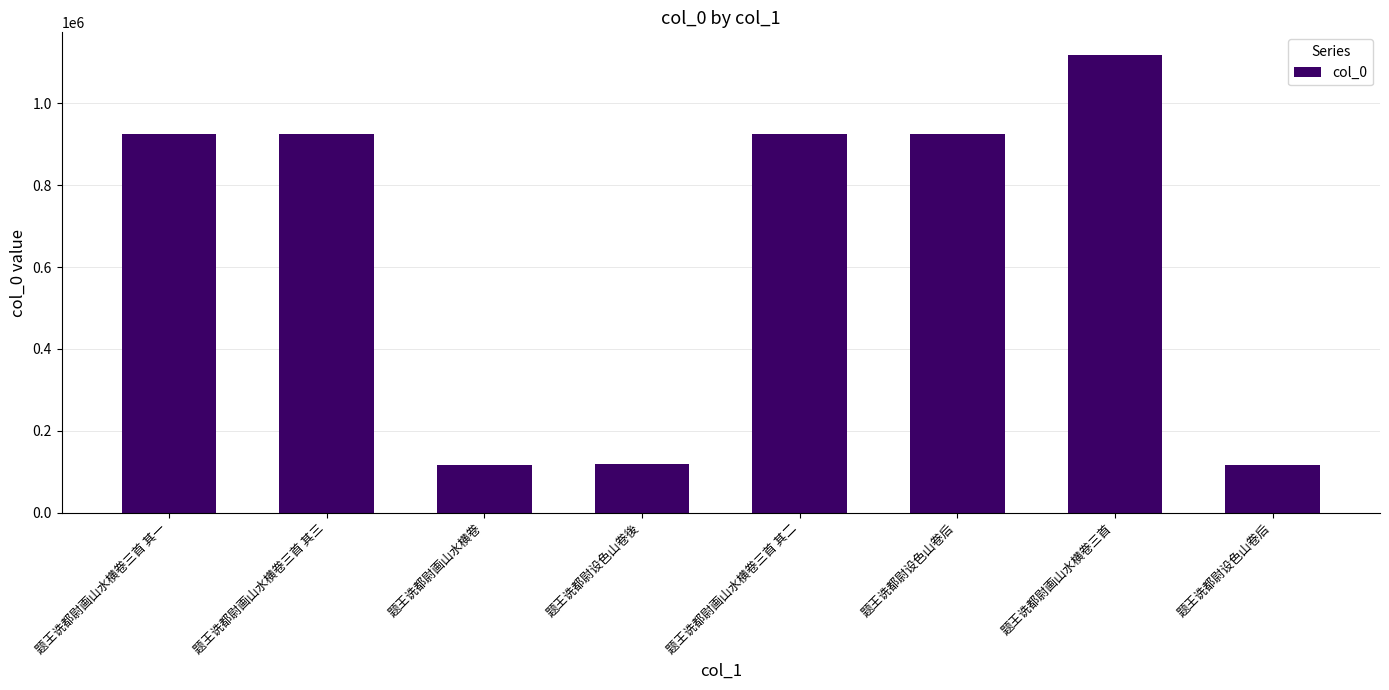

The chart shows a value of 925063 at 题王诜都尉画山水横卷三首 其一. True or false?

True